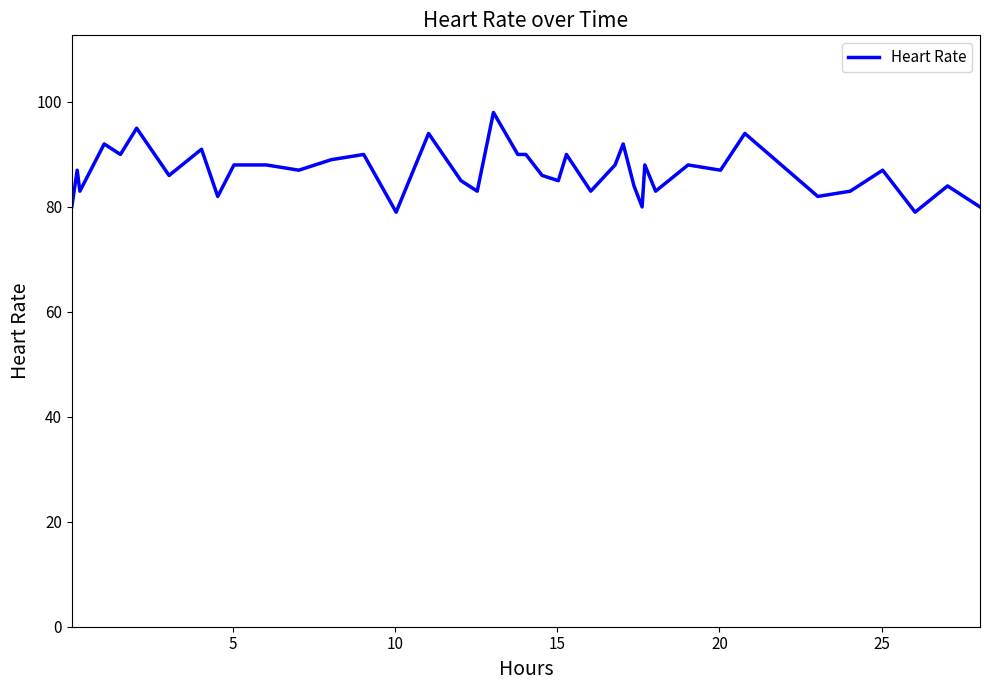

What is the greatest value displayed?

98